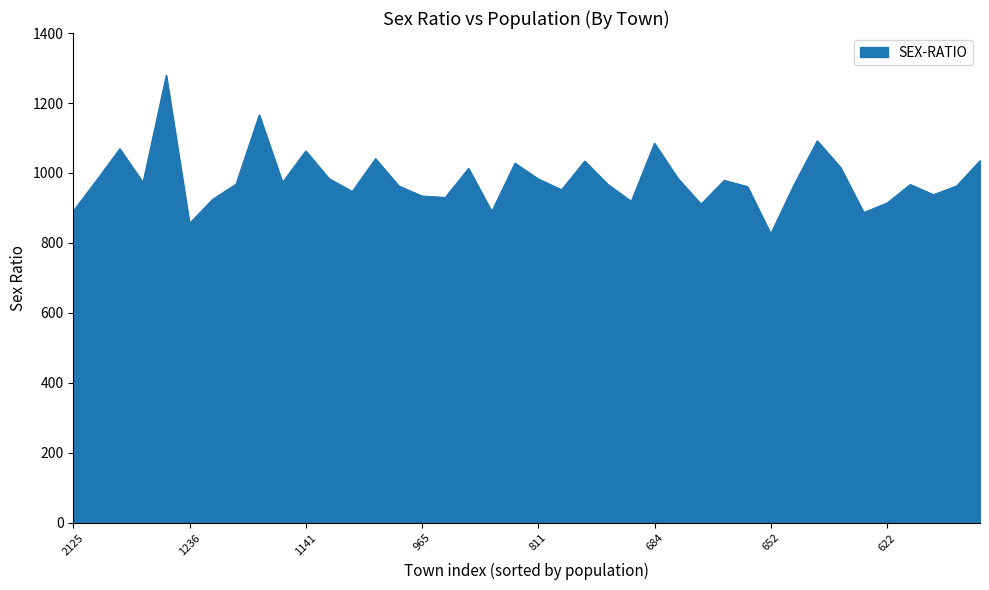

What is the difference between the maximum and minimum values?

453